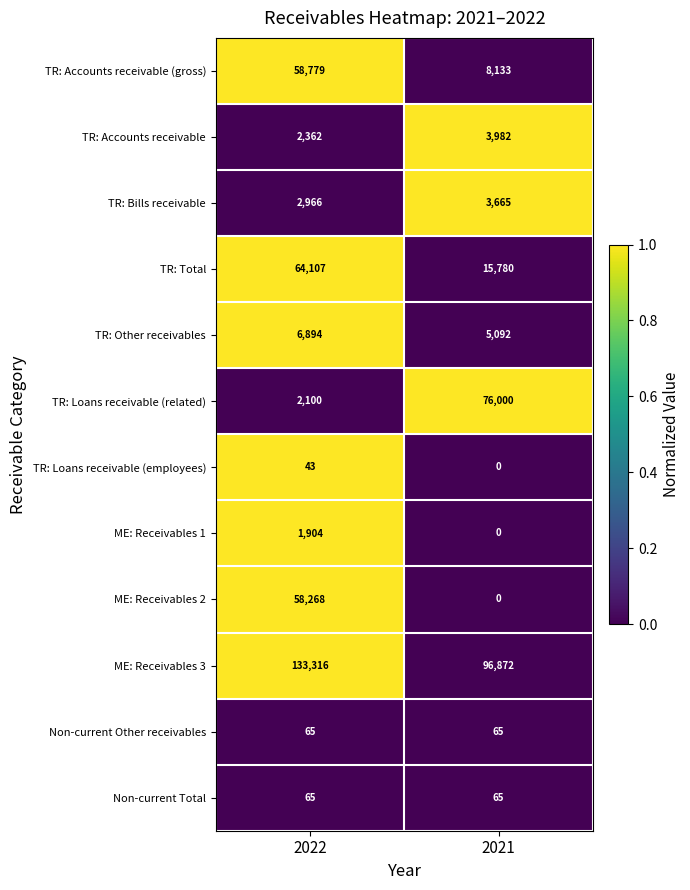

The TR: Total series shows 64107 at 2022. True or false?

True